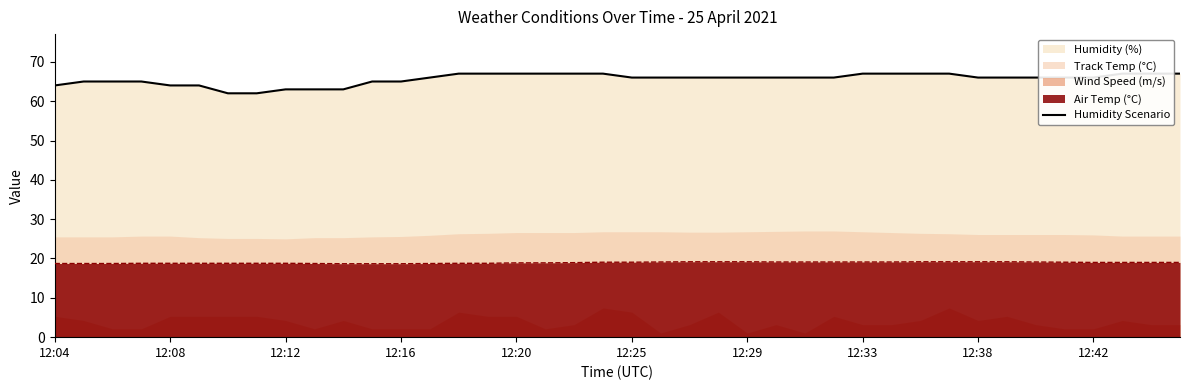

What is the maximum value shown in the chart?

67